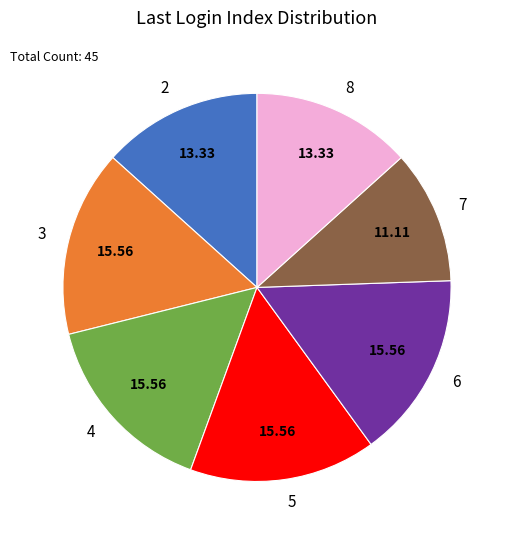

Is there a majority slice in this chart?

No